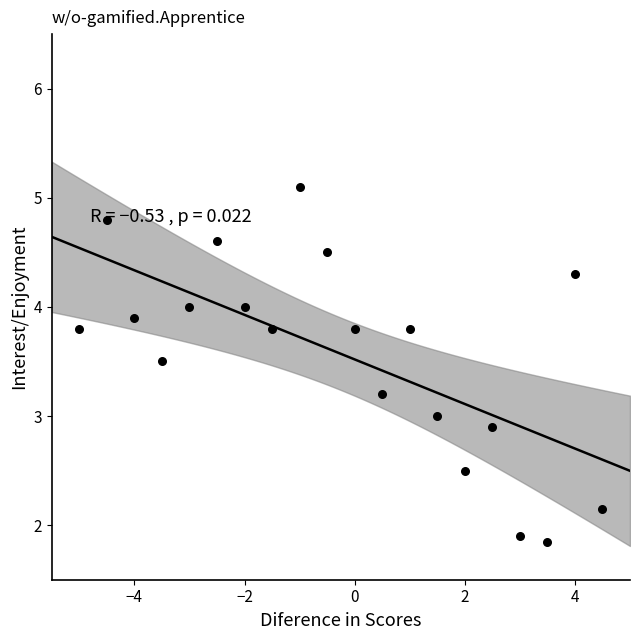

What is the range of X values (max minus min)?

9.5